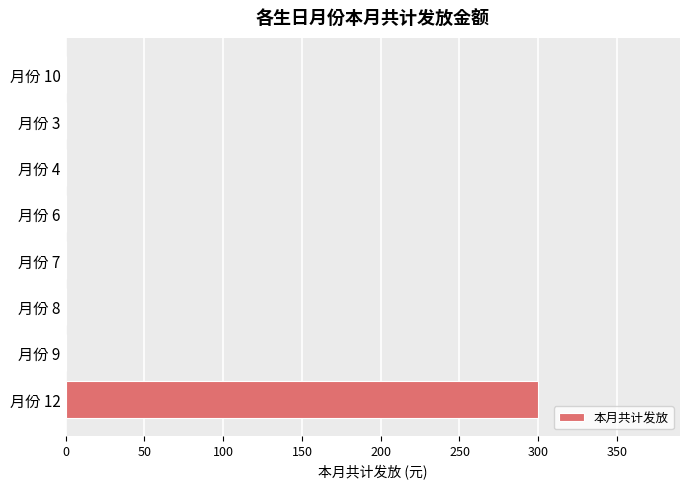

How many series are shown in this chart?

1